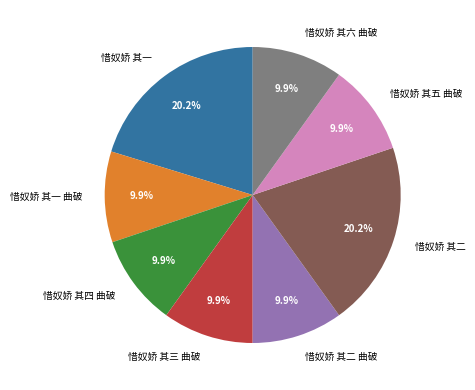

What percentage is the 惜奴娇 其六 曲破 slice, to the nearest percent?

10%